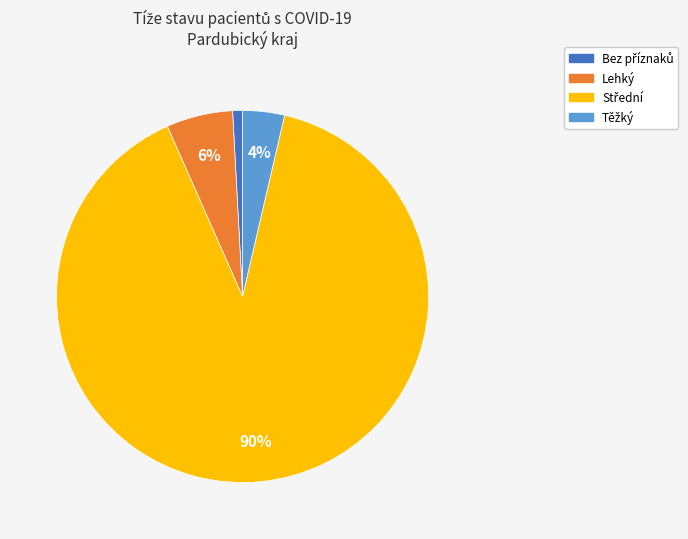

The Lehký slice represents 1% of the pie. True or false?

False